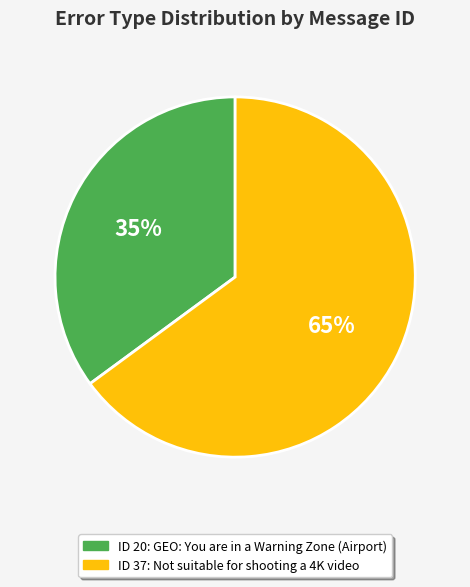

Does any single category account for the majority?

Yes